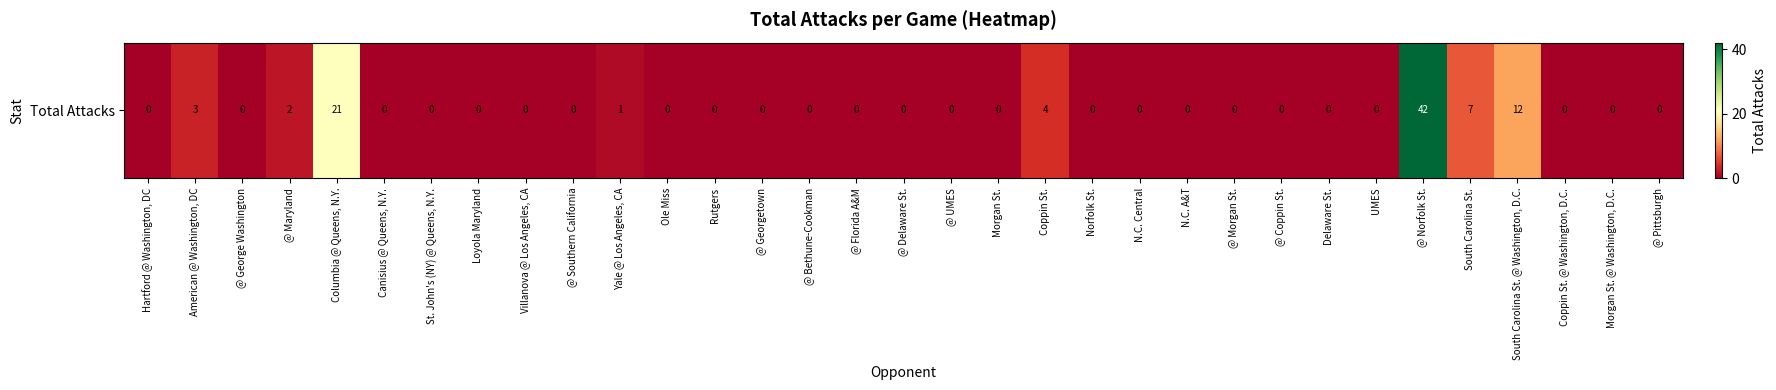

Reading right to left, transcribe all the data shown in this chart.

0	0	0	12	7	42	0	0	0	0	0	0	0	4	0	0	0	0	0	0	0	0	1	0	0	0	0	0	21	2	0	3	0